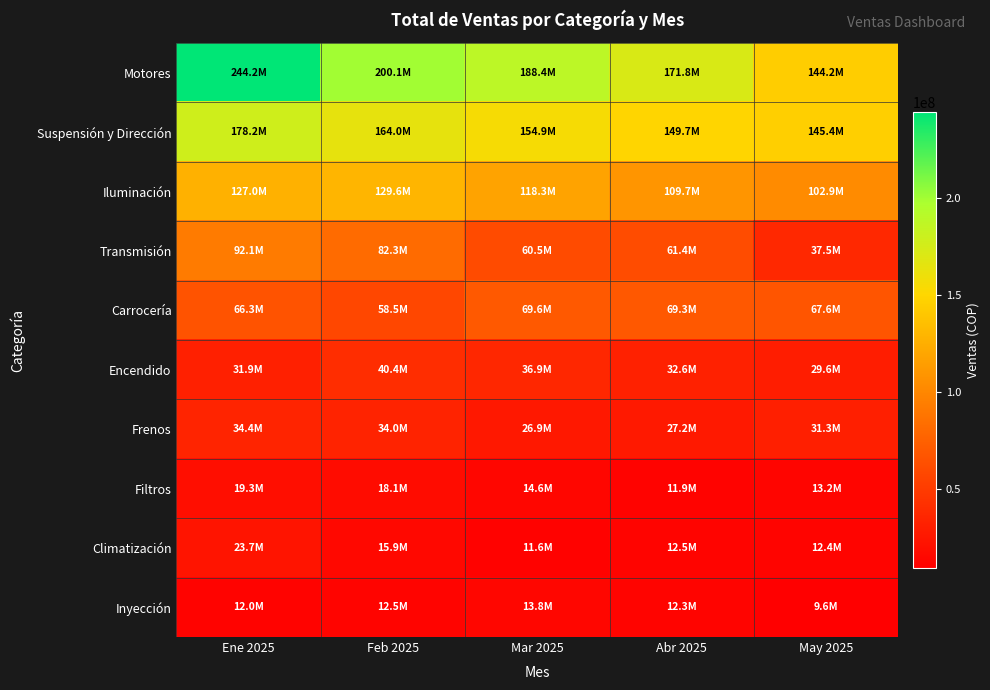

Which category has the lowest value across all series?

May 2025